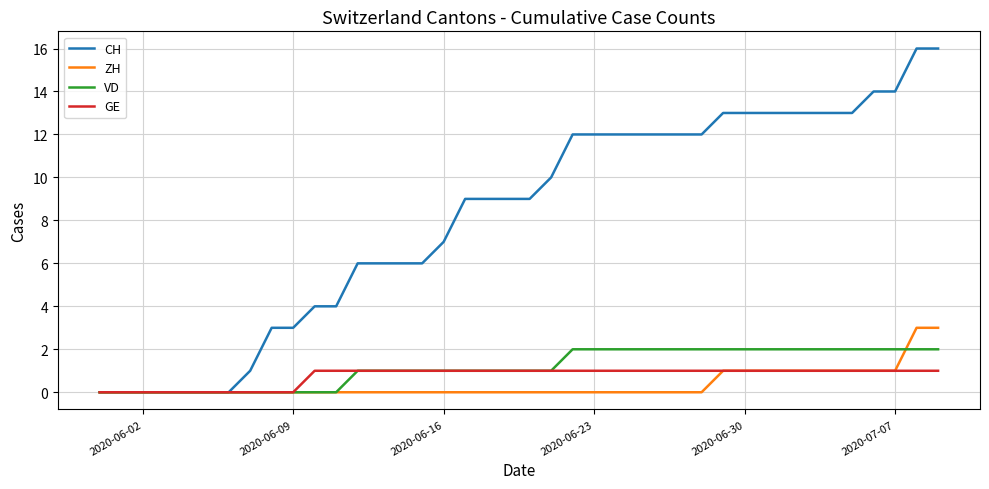

Which series has the largest total across all categories?

CH